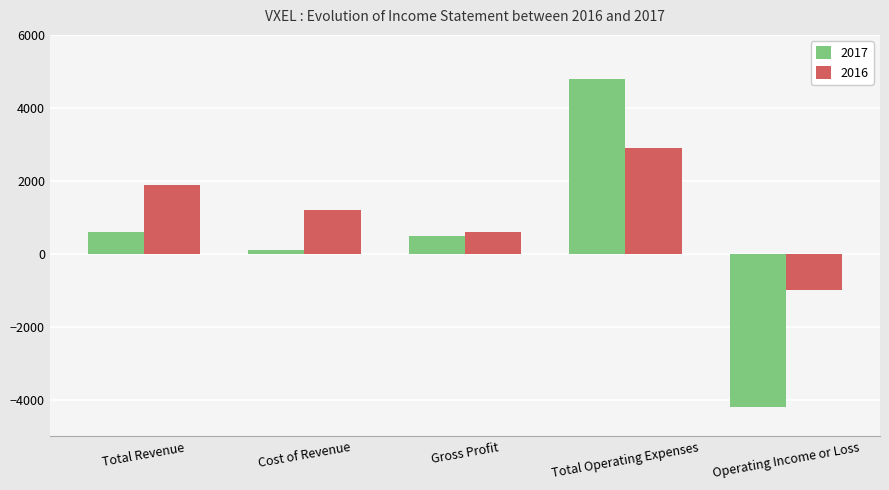

Rank the series by their average value, from lowest to highest.

2017, 2016